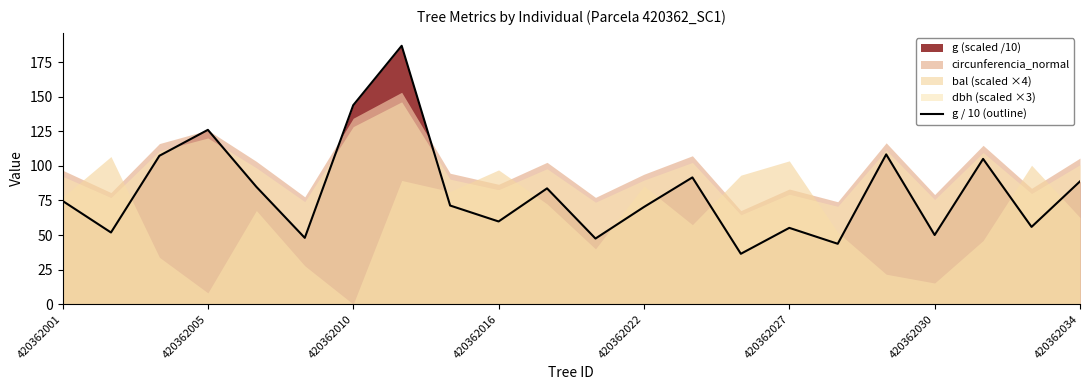

Is it true that g / 10 (outline) equals 59.8 at 420362016?

True